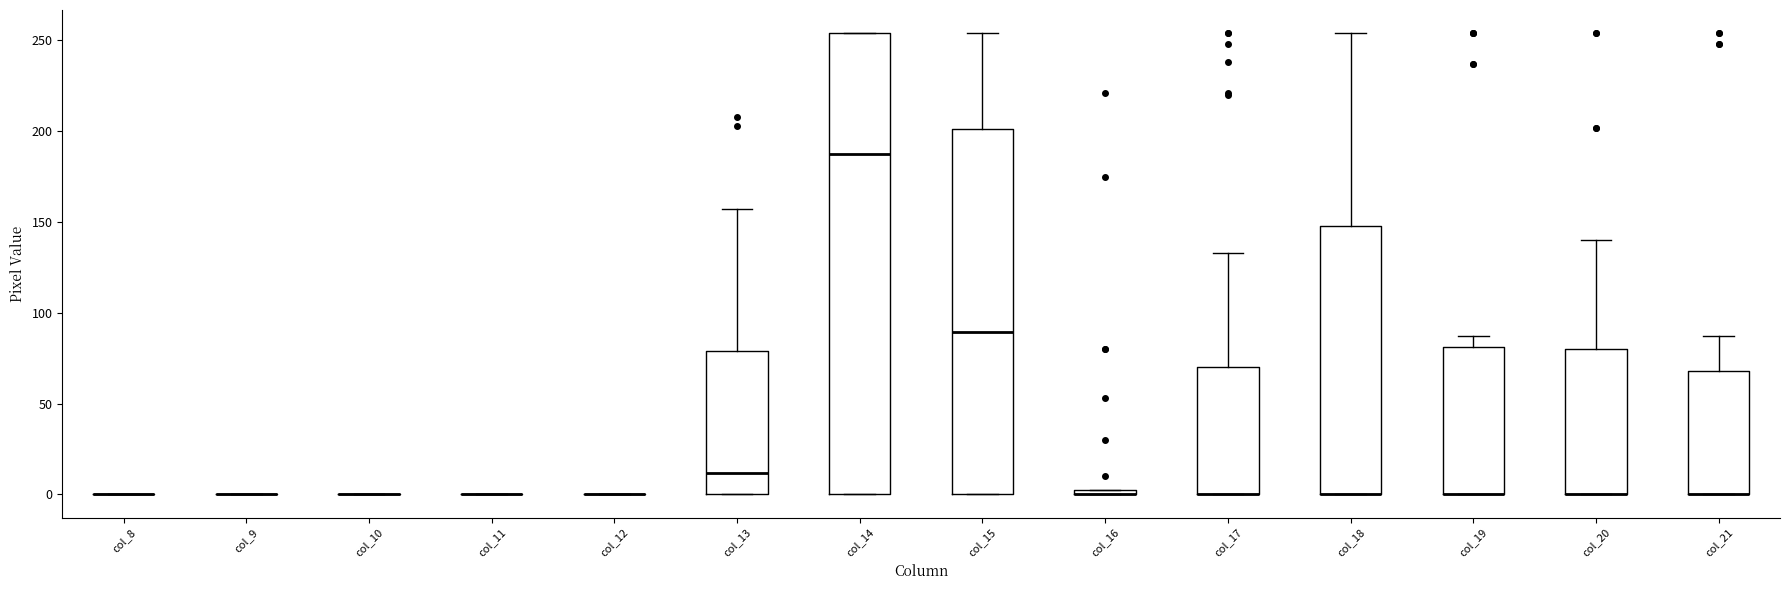

Where is the upper edge of the box for col_13 on the y-axis? The values are not printed on the chart, so give them approximately, as read against the axis.

80